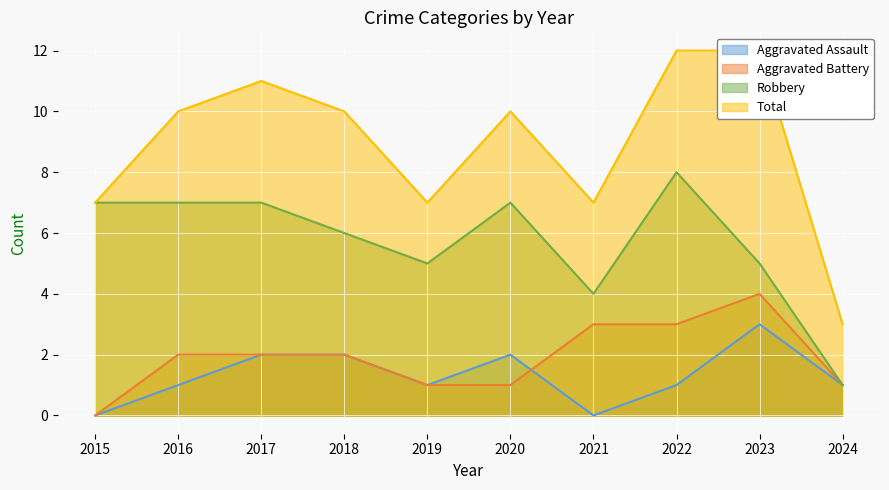

List the labels in order of Aggravated Assault value, largest first.

2023, 2017, 2018, 2020, 2016, 2019, 2022, 2024, 2015, 2021